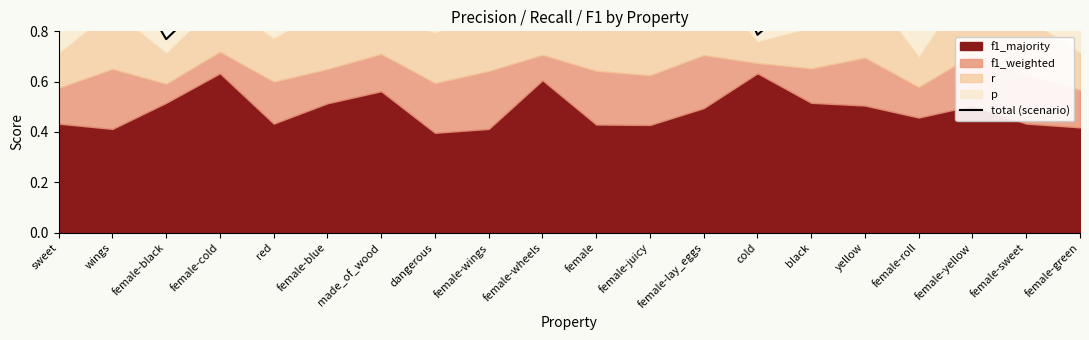

Reading left to right, list all the values displayed in this chart.

0.9	1.1	0.8	1.0	0.9	1.0	1.1	1.0	1.1	1.0	1.1	1.0	1.3	0.8	1.0	1.2	0.8	1.3	1.1	0.9